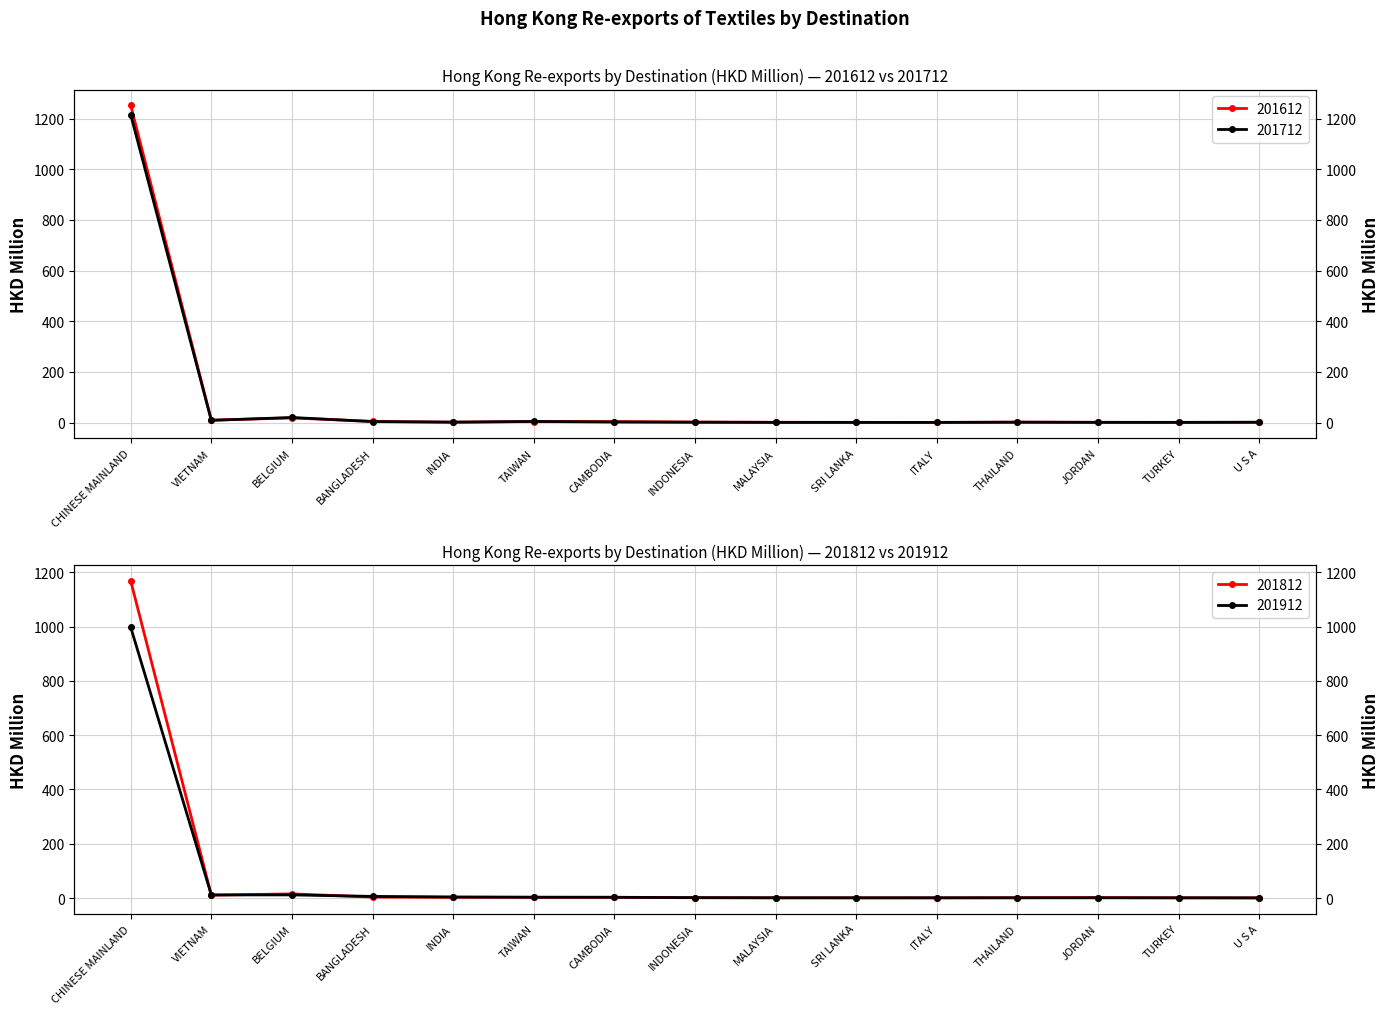

Which series has the widest spread of values?

201612